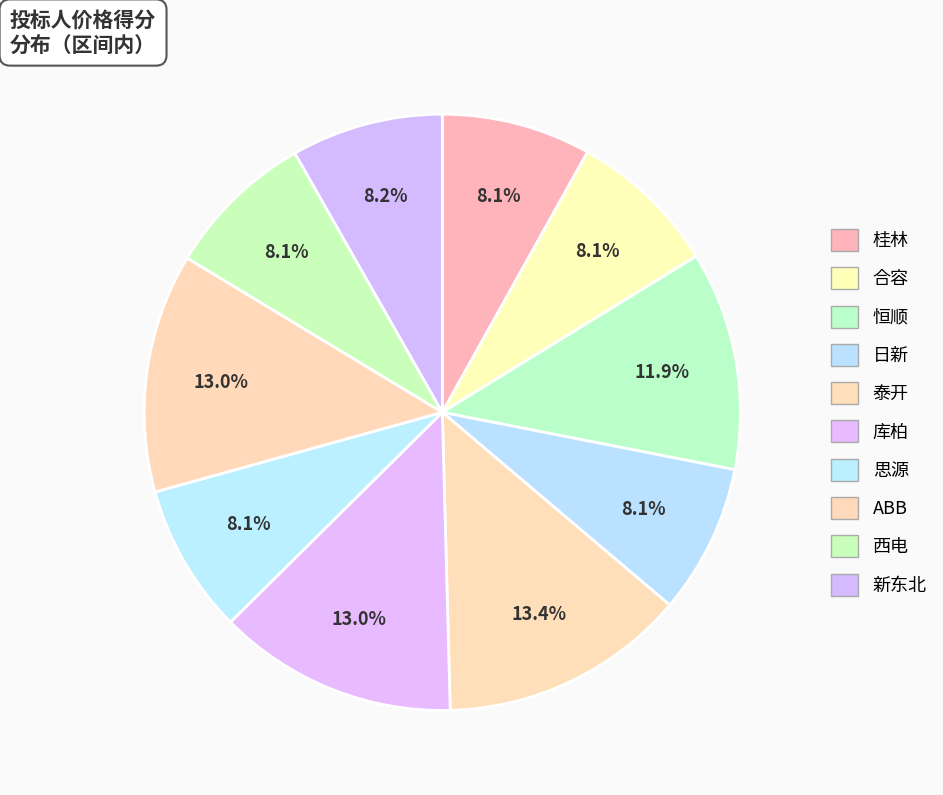

Which slice is the largest?

泰开